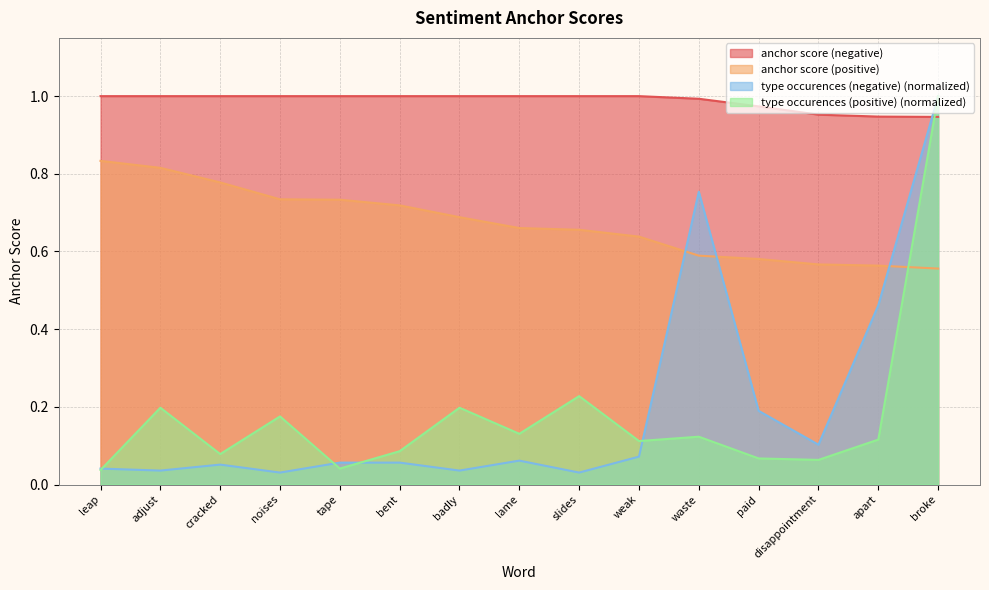

Which series changed the most between leap and bent?

anchor score (positive)